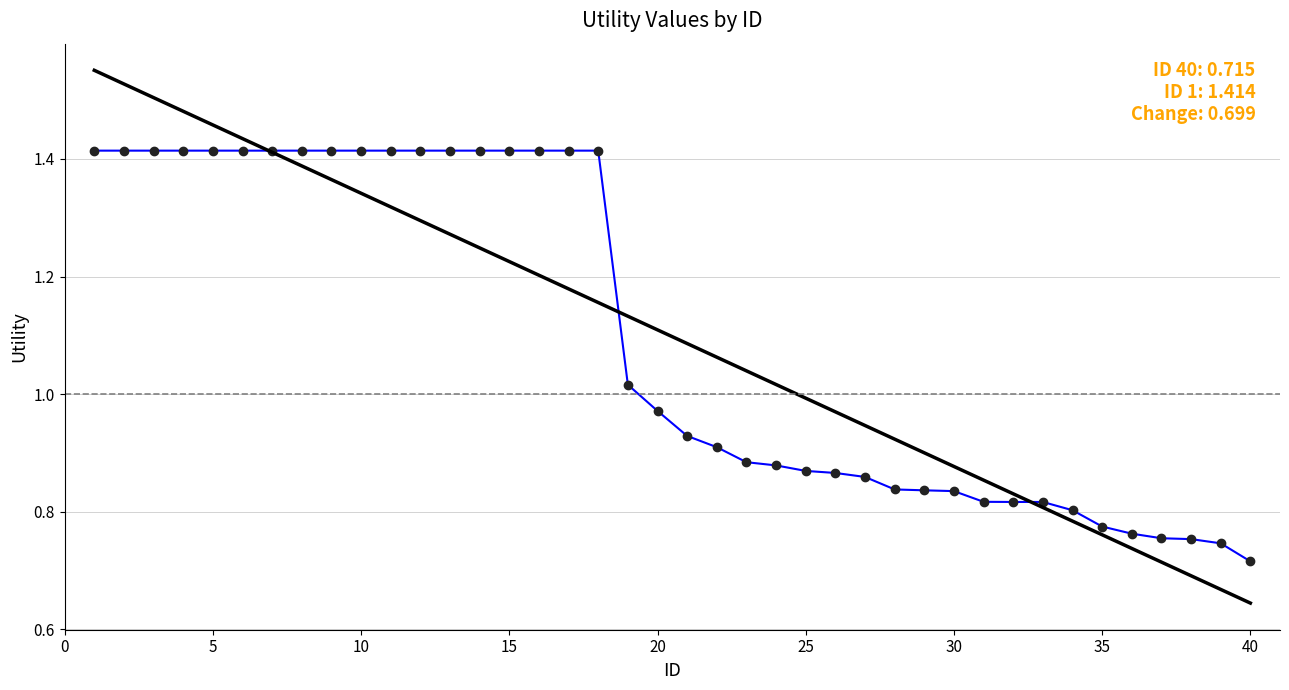

Reading left to right, extract all data points from this chart.

1=1.4	2=1.4	3=1.4	4=1.4	5=1.4	6=1.4	7=1.4	8=1.4	9=1.4	10=1.4	11=1.4	12=1.4	13=1.4	14=1.4	15=1.4	16=1.4	17=1.4	18=1.4	19=1.0	20=1.0	21=0.9	22=0.9	23=0.9	24=0.9	25=0.9	26=0.9	27=0.9	28=0.8	29=0.8	30=0.8	31=0.8	32=0.8	33=0.8	34=0.8	35=0.8	36=0.8	37=0.8	38=0.8	39=0.7	40=0.7